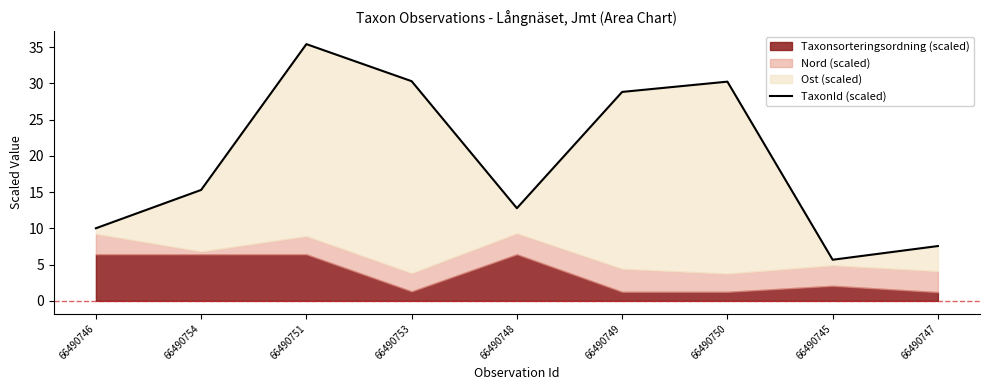

How many interior local valleys (lower than both neighbors) does the data have?

2